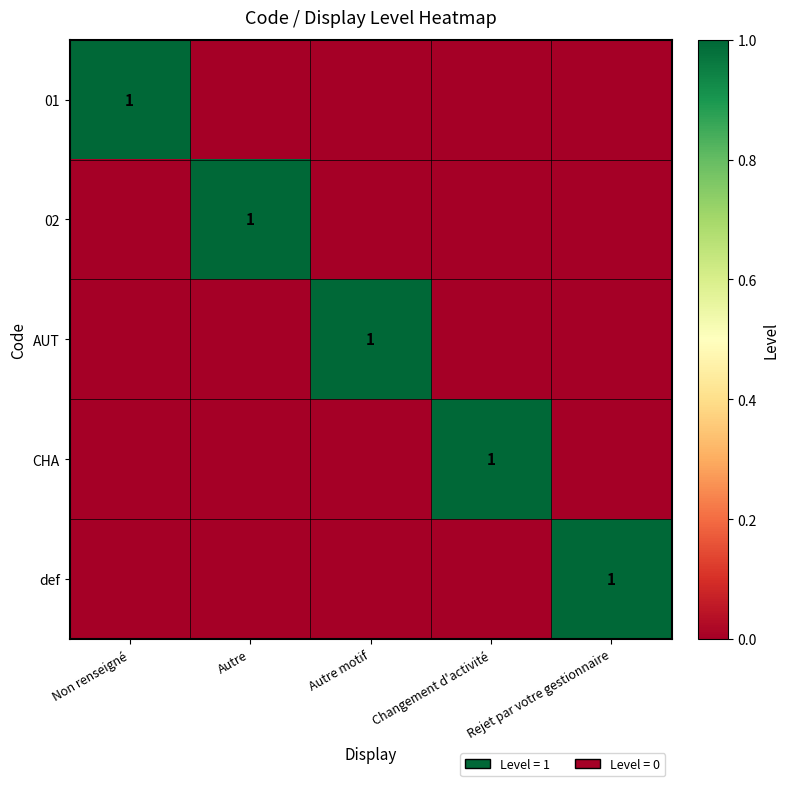

How many distinct data groups are displayed?

5